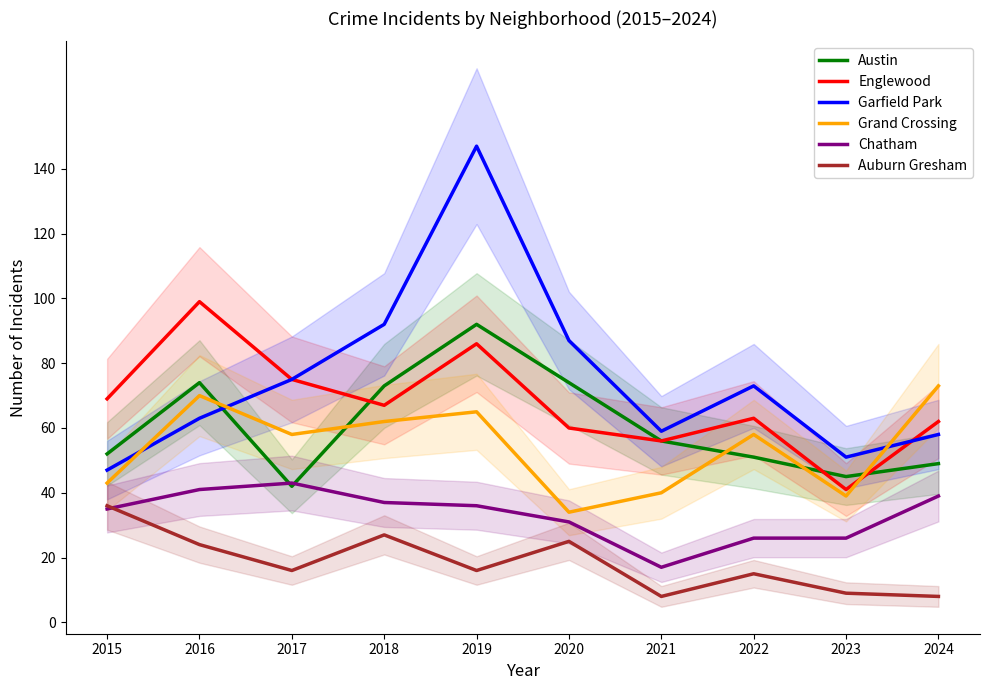

What is the value of the Austin point at the 10th from the left?

49